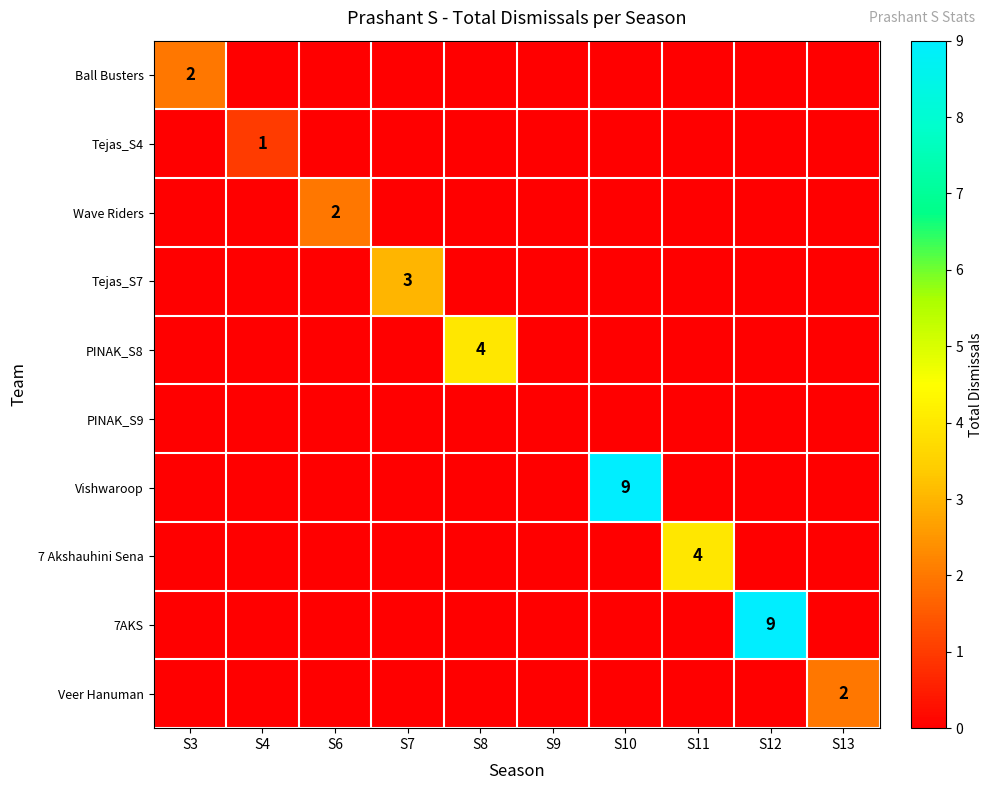

At how many categories does at least one series exceed 6?

2